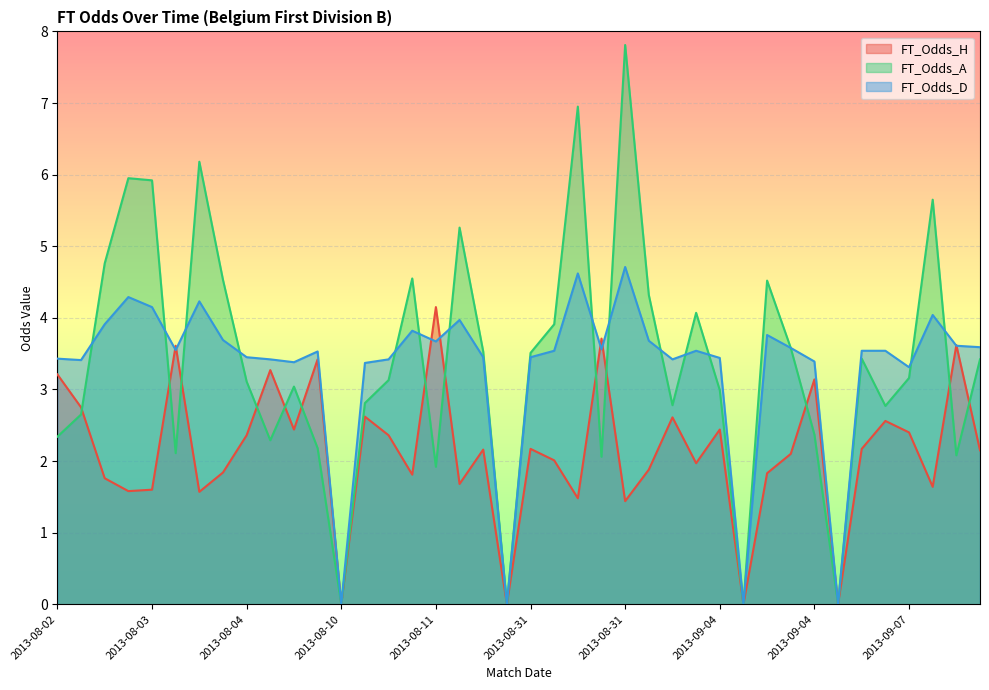

How many times do FT_Odds_A and FT_Odds_H cross each other?

13